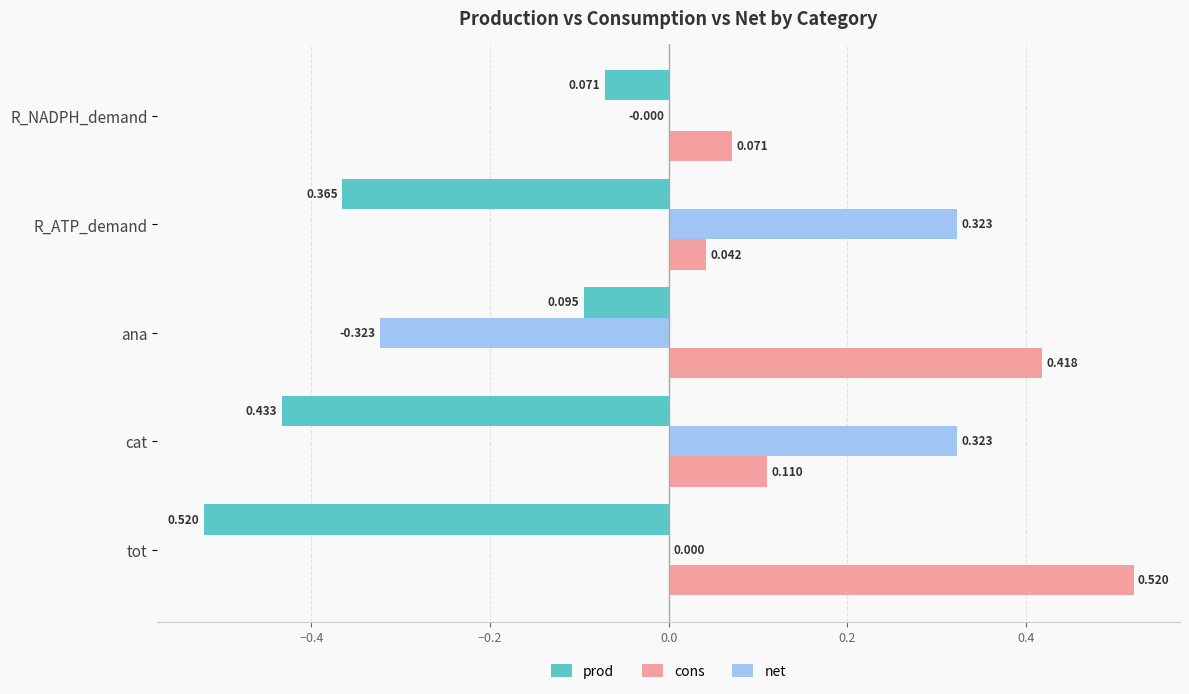

Is the value of prod at ana greater than the value of cons at tot?

No